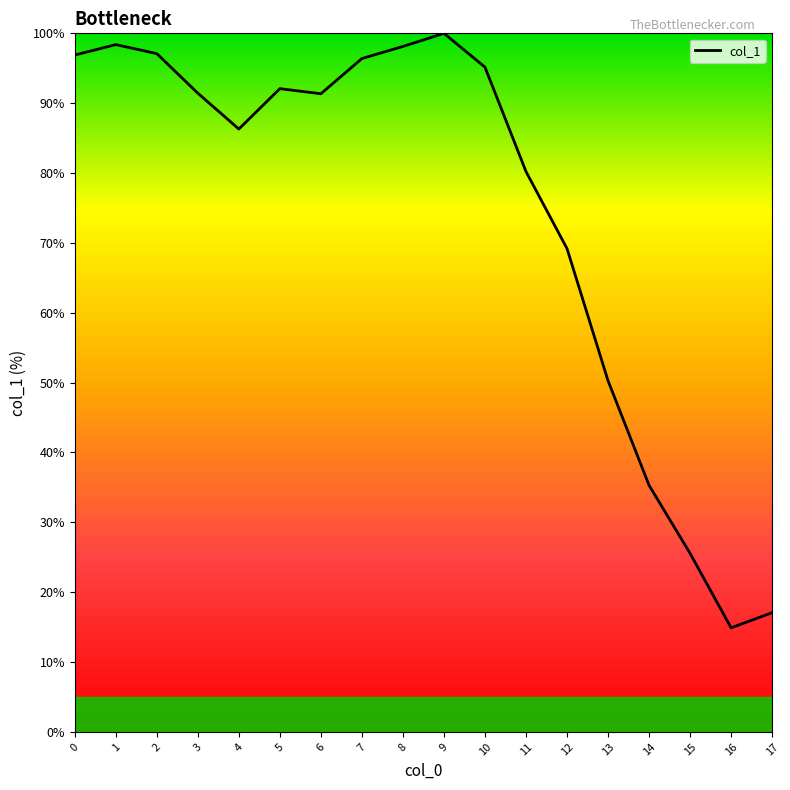

What is the difference between the values at 13 and 16?

35.4